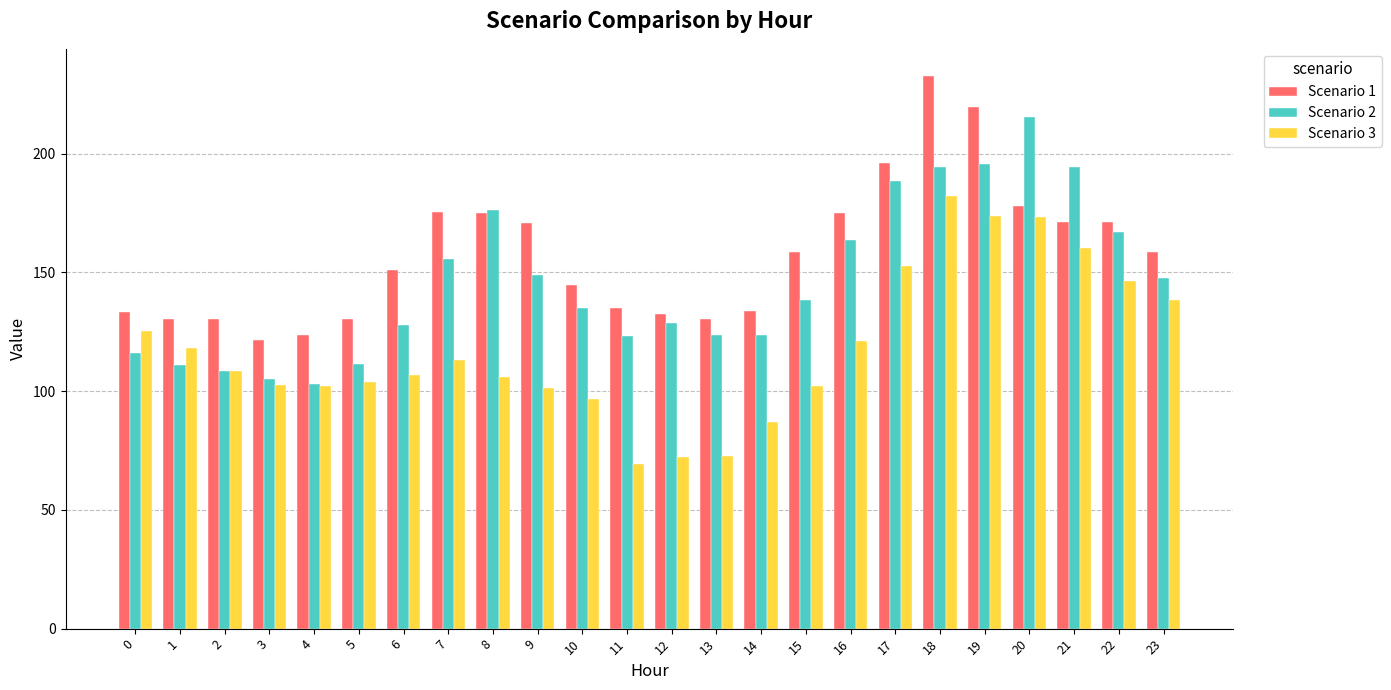

Which category has the lowest value across all series?

11